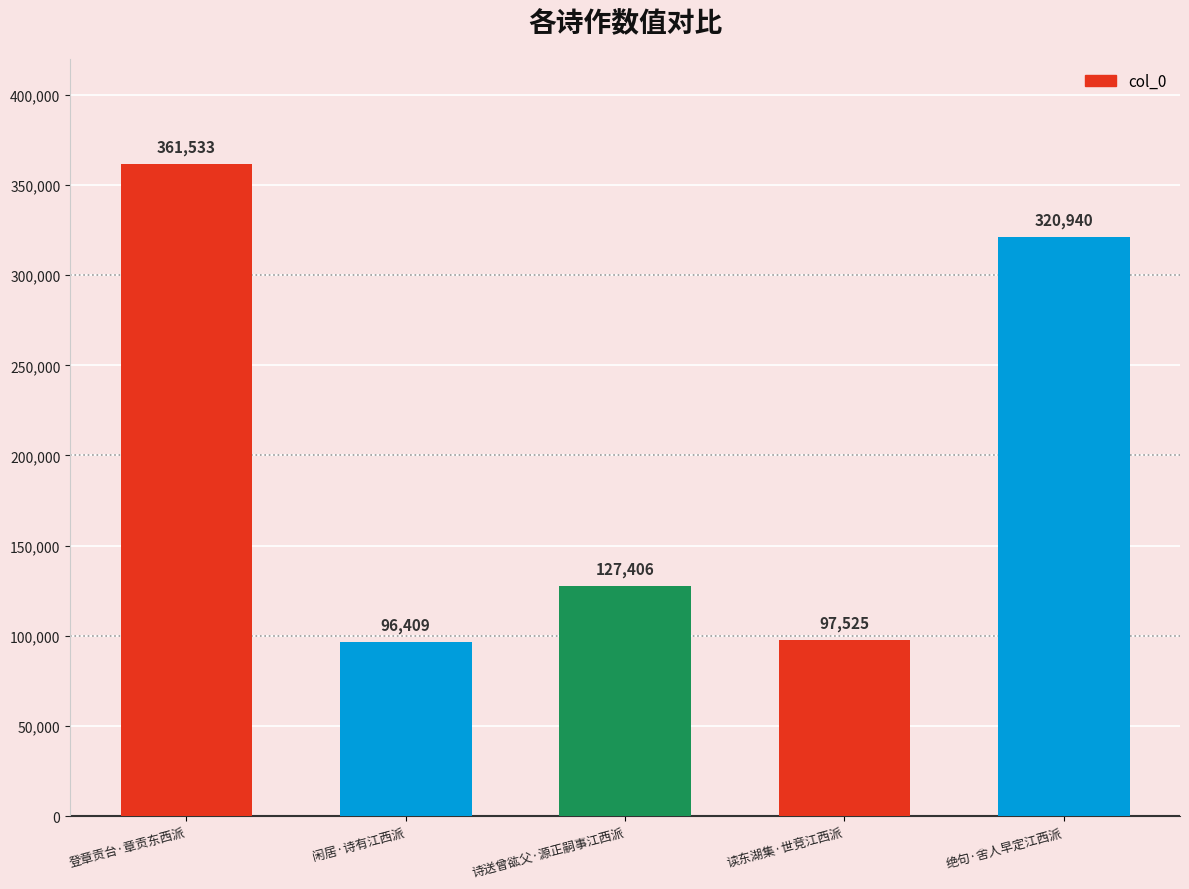

Reading left to right, list all the values displayed in this chart.

361533	96409	127406	97525	320940